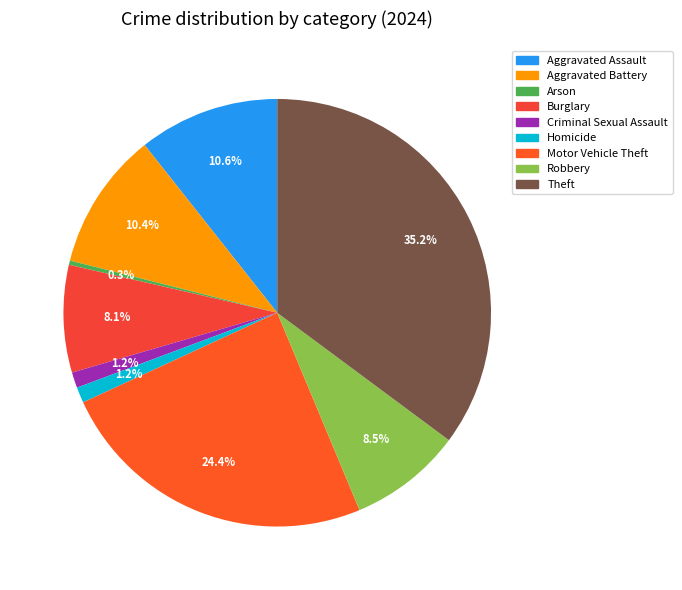

True or false: Burglary accounts for 23% of the total.

False